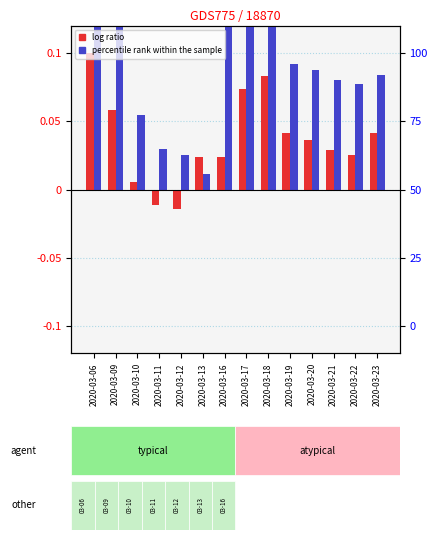

What is the difference between the second highest and second lowest values in the log ratio series?

0.1